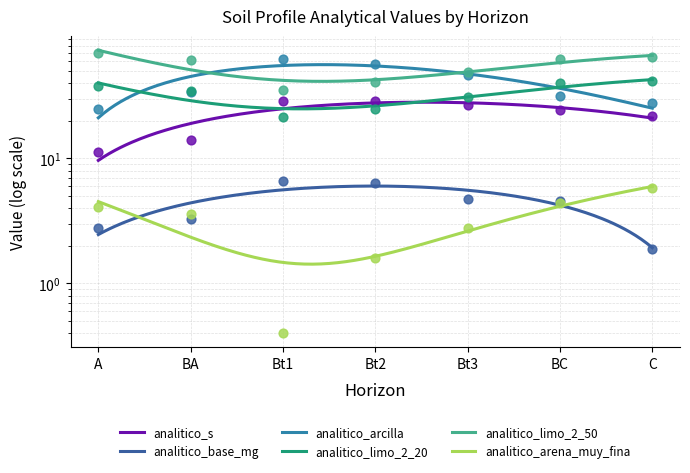

At how many categories does at least one series exceed 56?

6